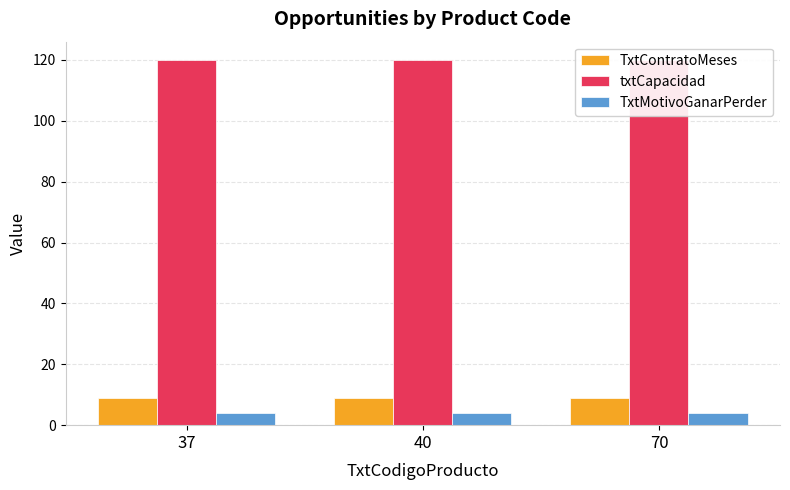

Which label corresponds to the largest value in the chart?

37